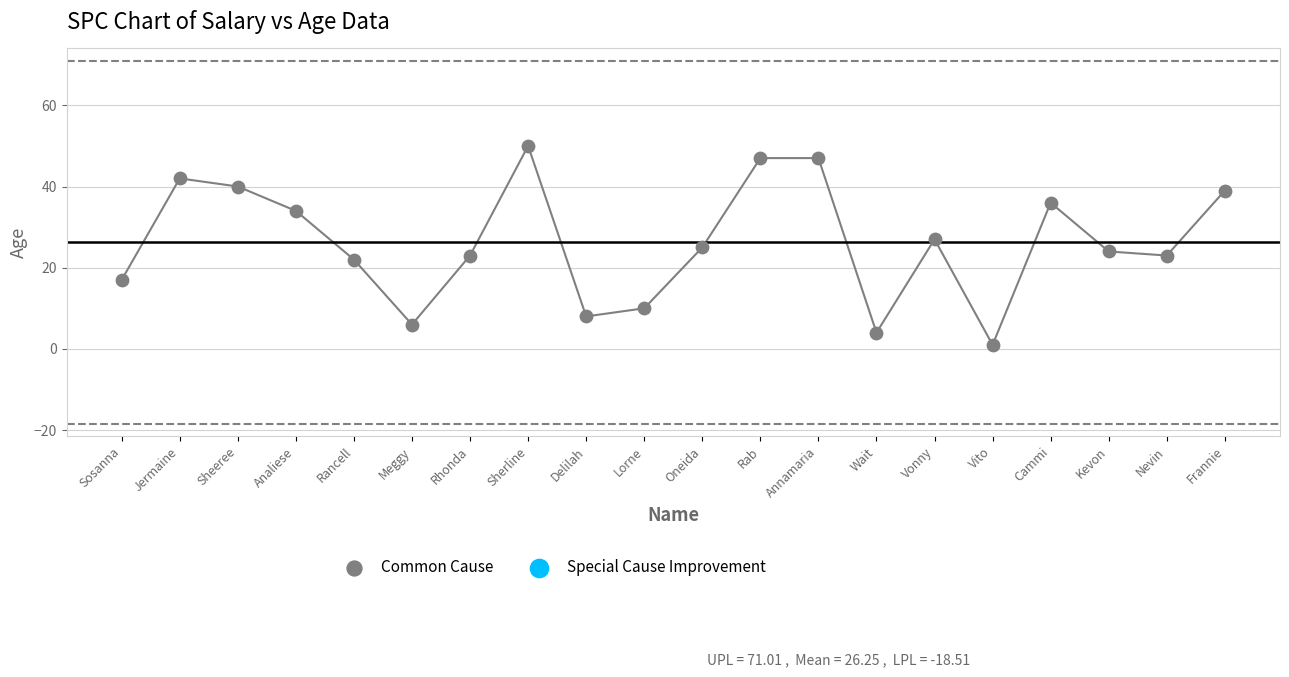

What is the range of Y values (max minus min)?

49